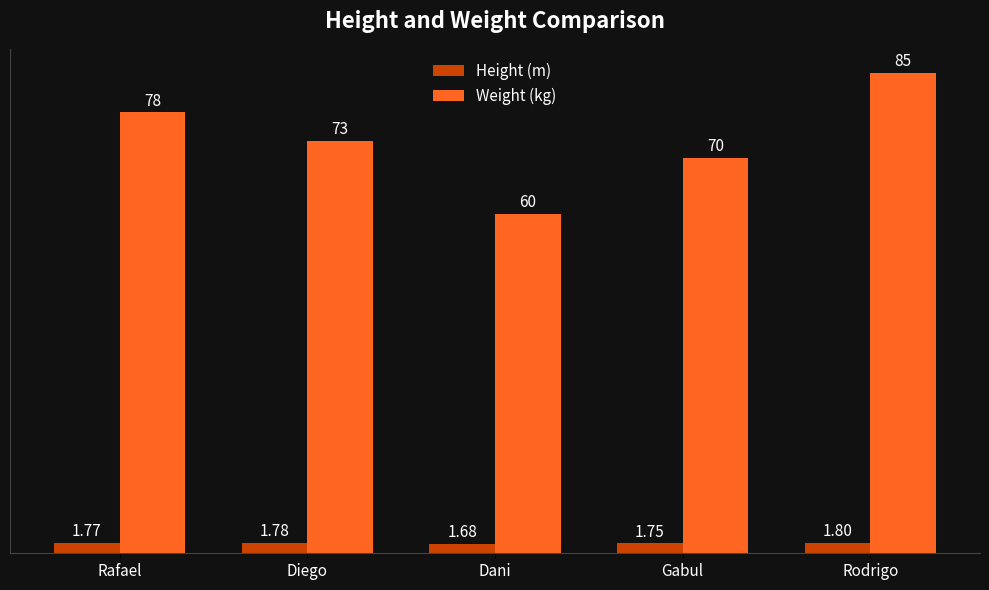

Which series has the largest total across all categories?

Weight (kg)